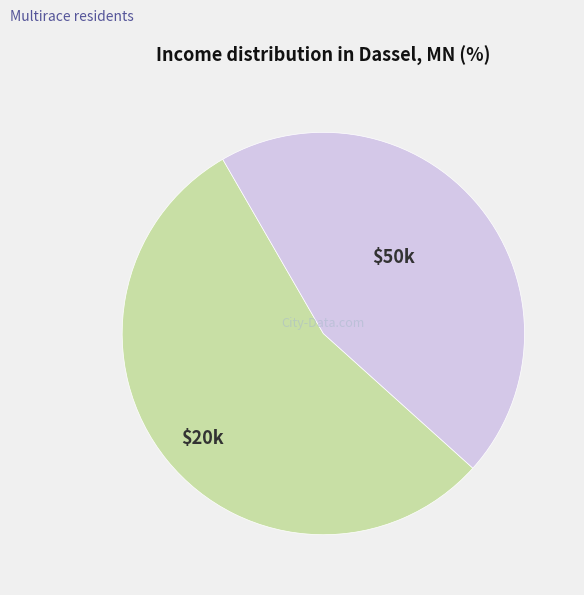

Is there a majority slice in this chart?

Yes